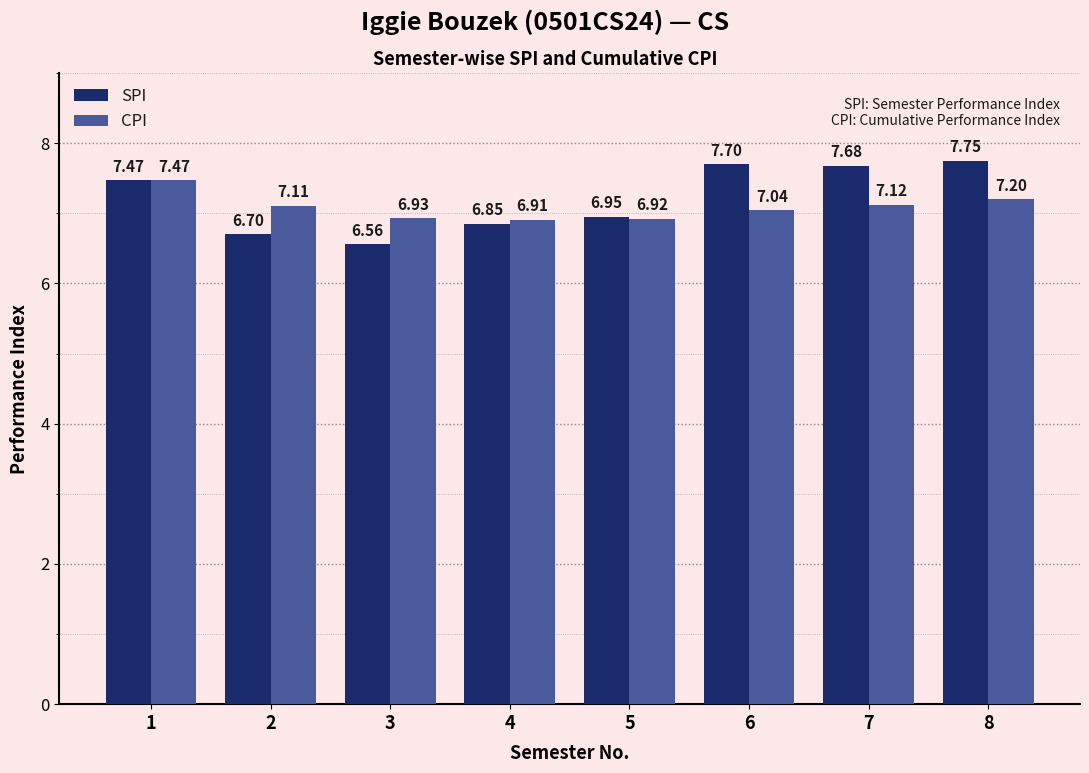

What is the sum of all CPI values?

56.7